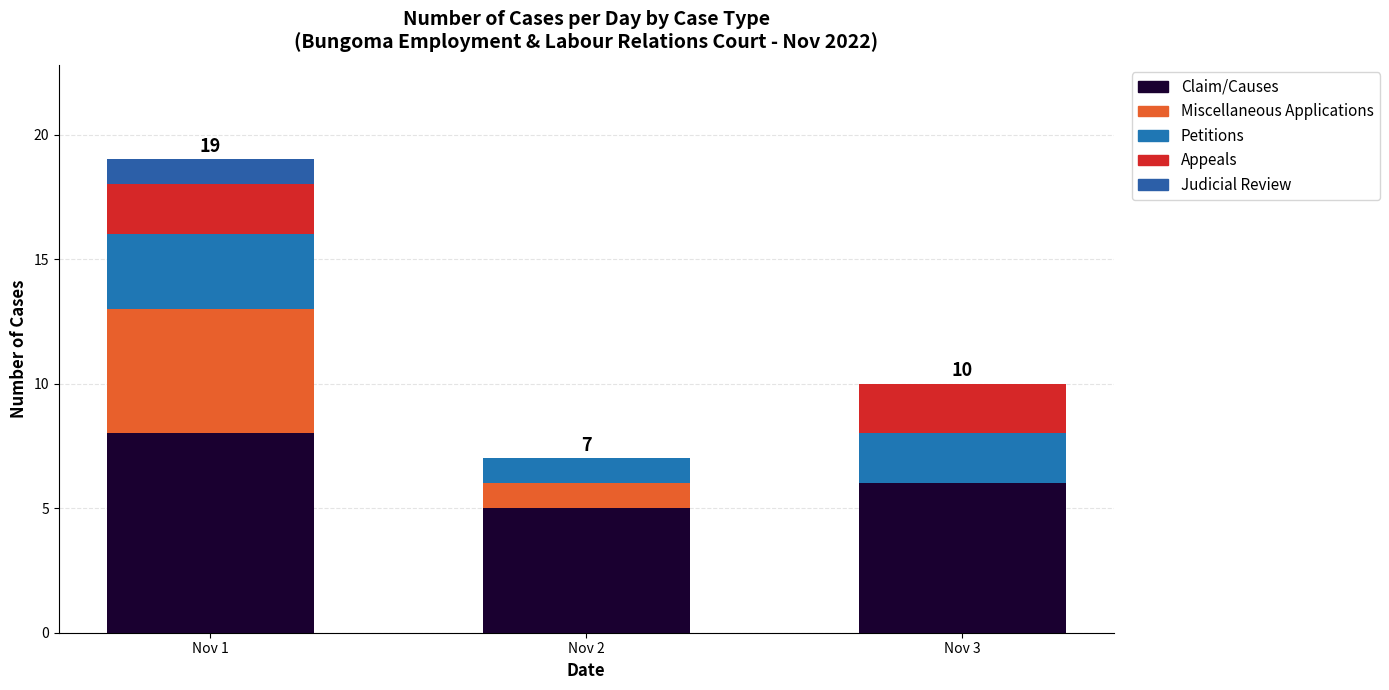

The value of Judicial Review at Nov 3 is 0. True or false?

True